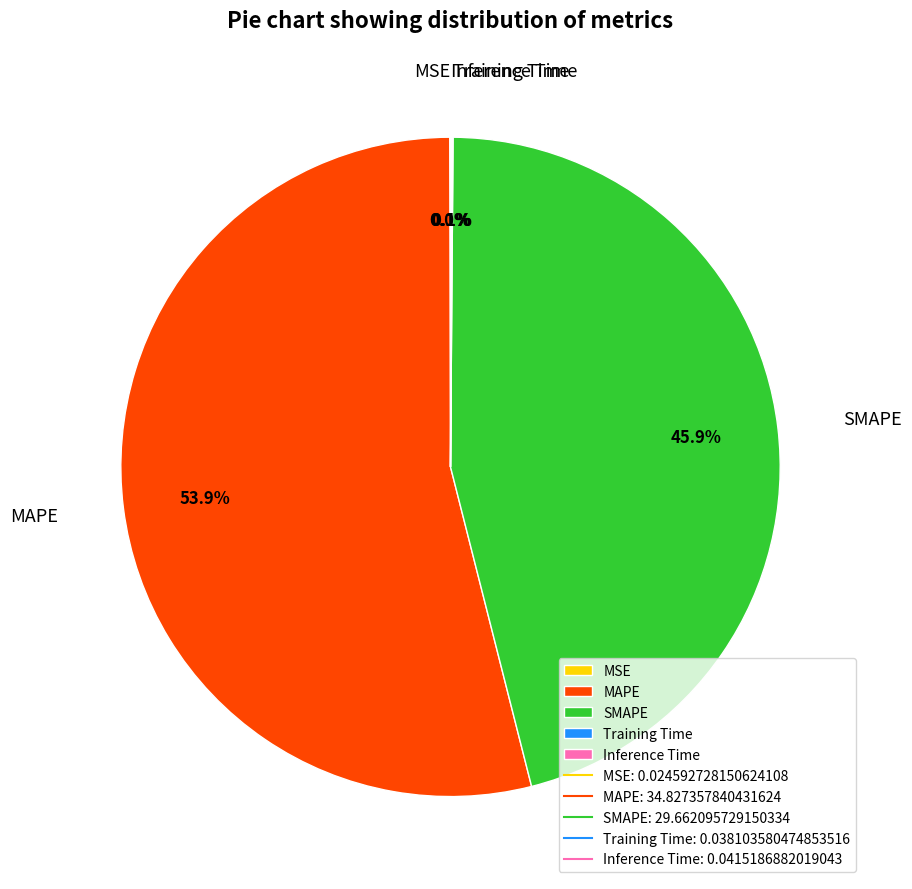

Which slice is the largest?

MAPE